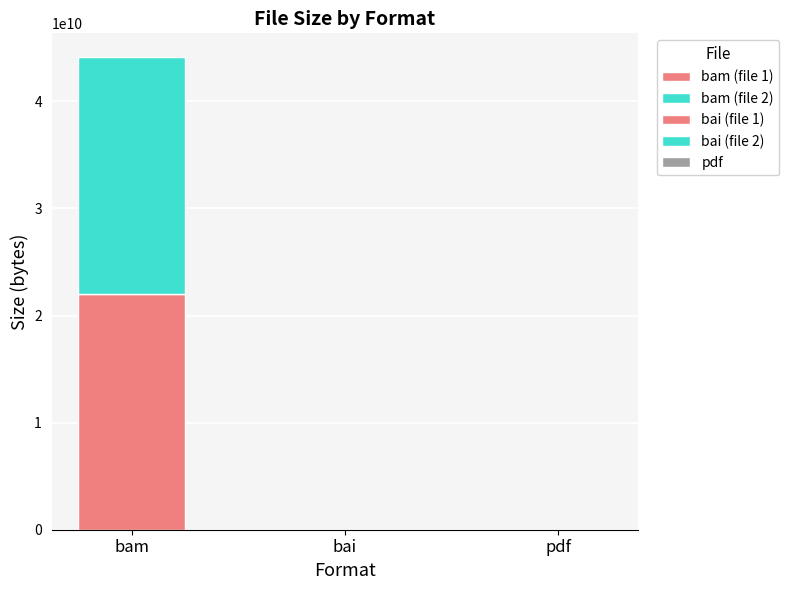

What position from the left is 080012_0201_sorted.bam?

1